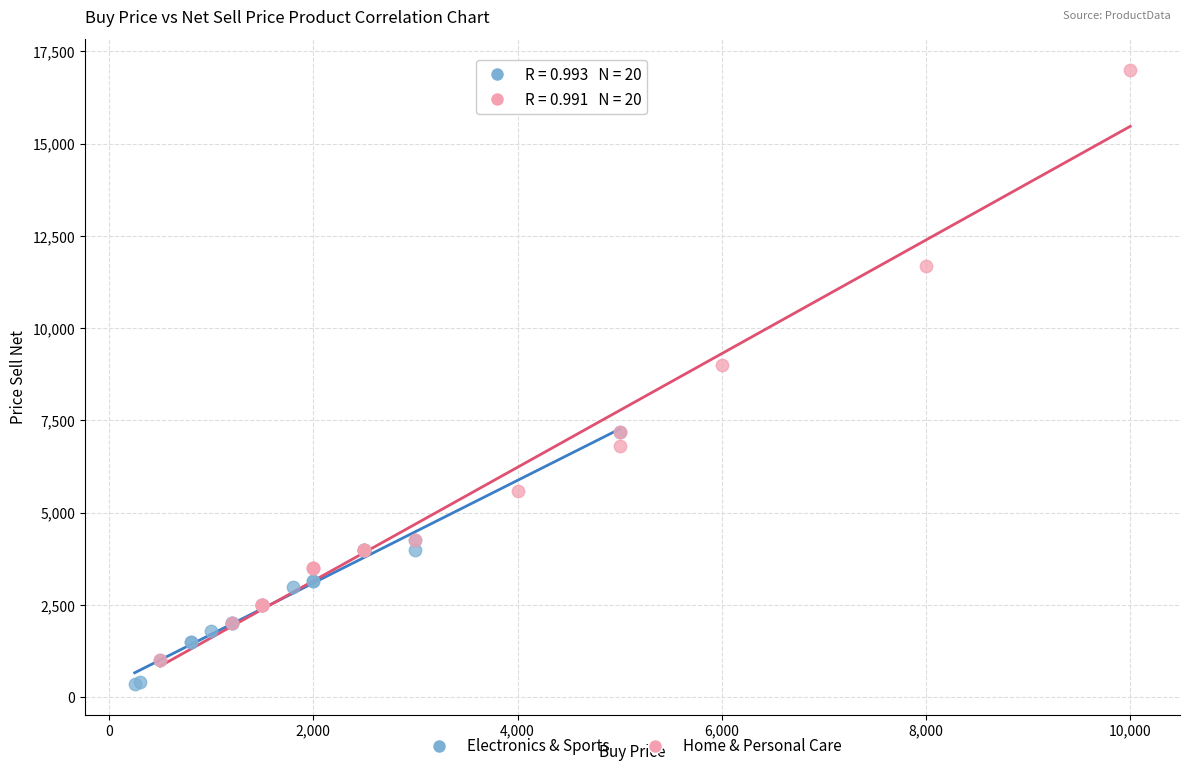

Which series has the widest spread of Y values?

Home & Personal Care